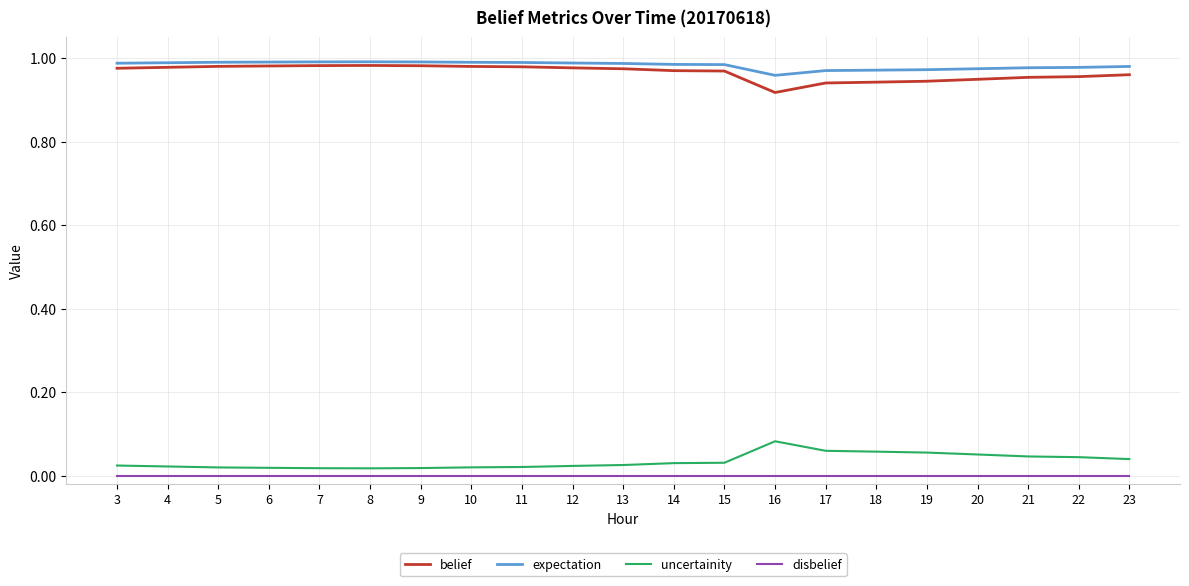

Where is belief nearest to the value 0?

16